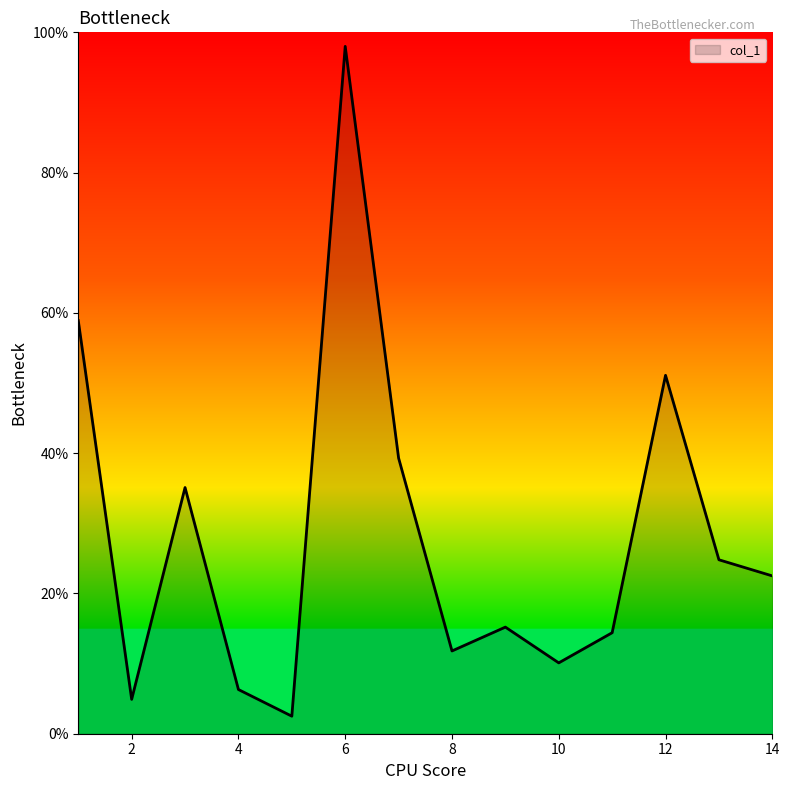

How many interior local valleys (lower than both neighbors) does the data have?

4